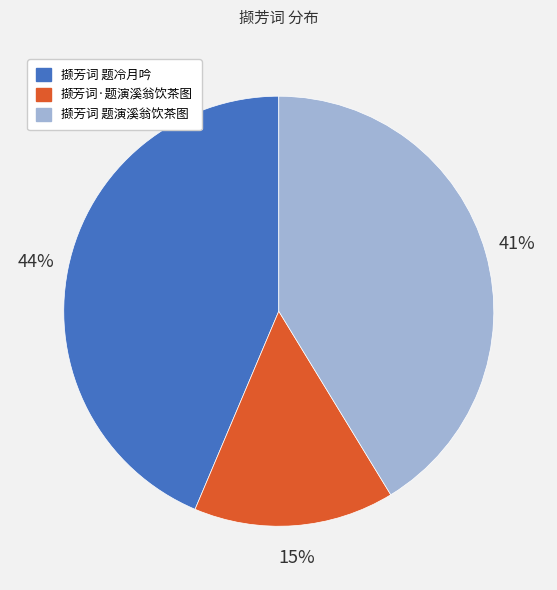

To the nearest percent, what is the combined percentage of 撷芳词 题冷月吟 and 撷芳词 题演溪翁饮茶图?

85%